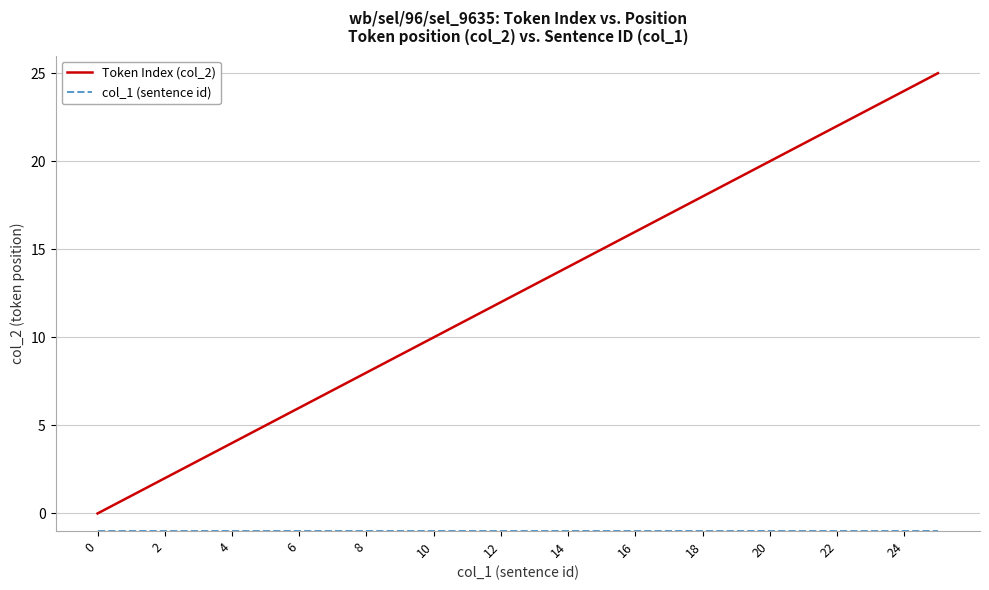

What is the maximum value shown in the chart?

25